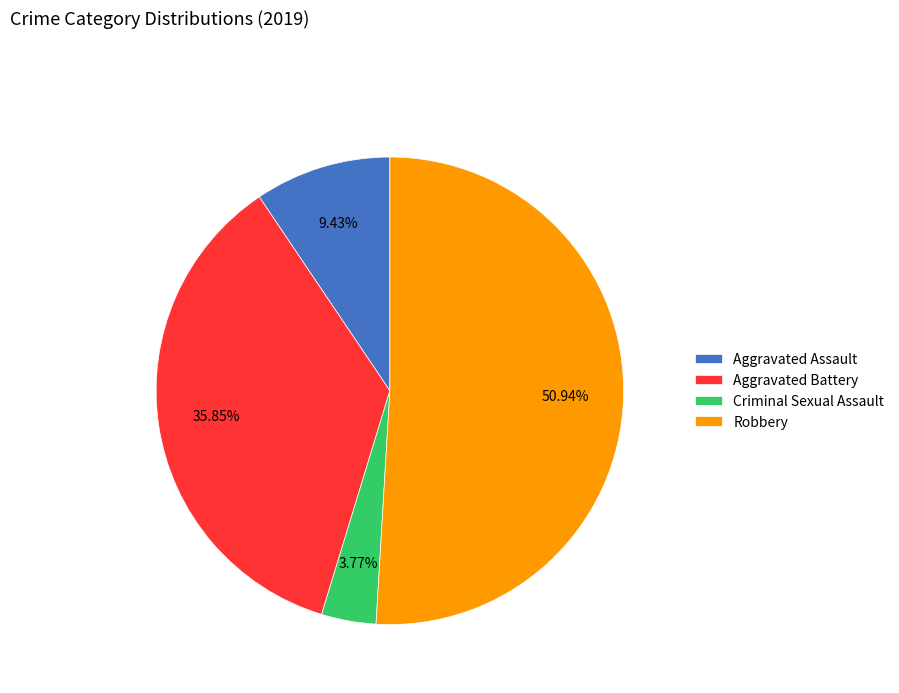

Is there any slice that represents more than half of the pie?

Yes